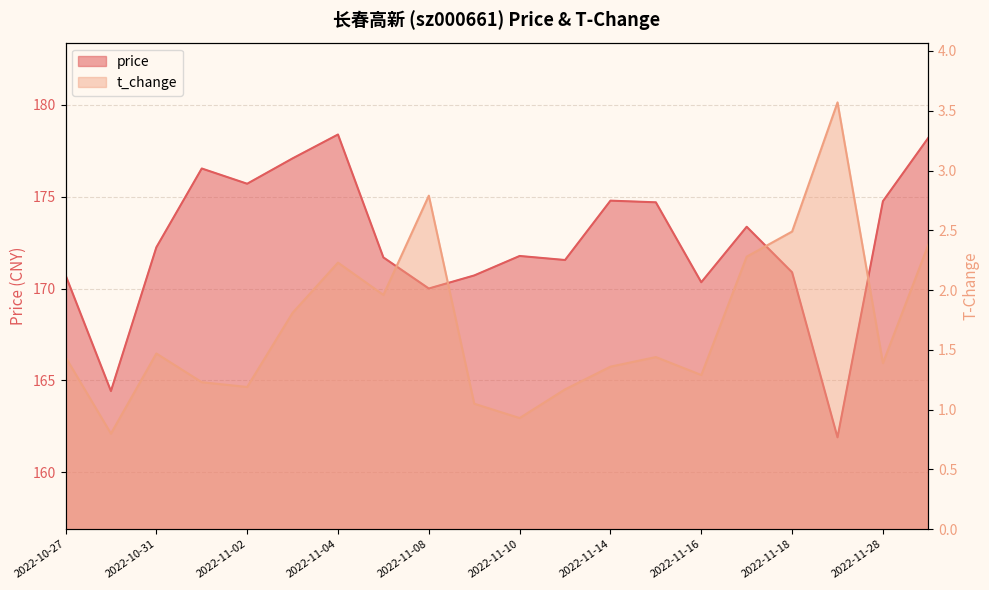

What is the value of the price point at the 11th from the left?

171.8